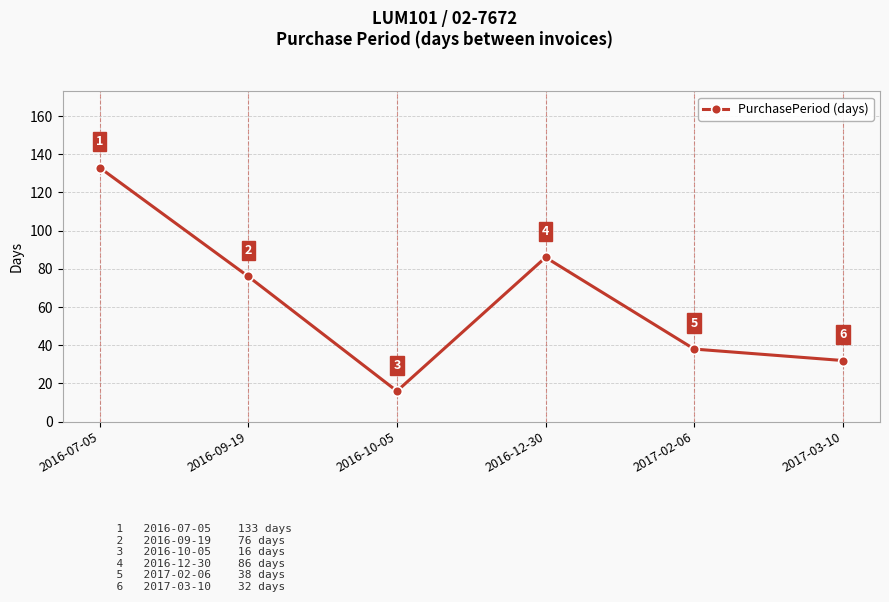

What is the change in value from 2016-09-19 to 2016-12-30?

+10